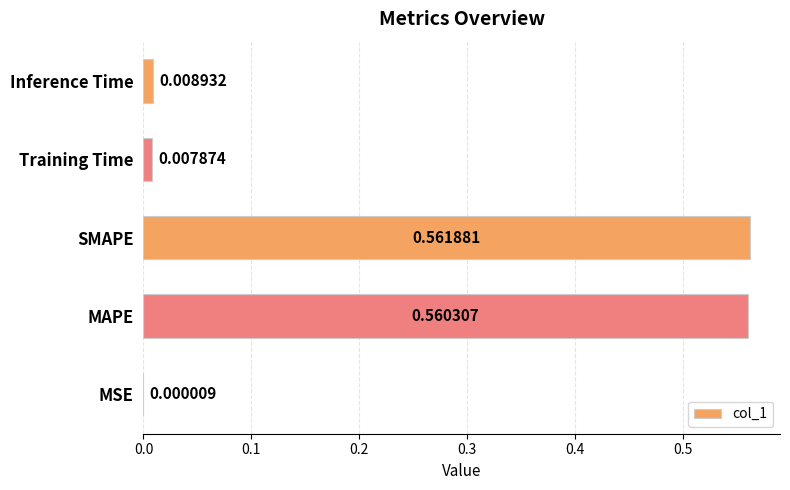

Which label corresponds to the largest value in the chart?

SMAPE